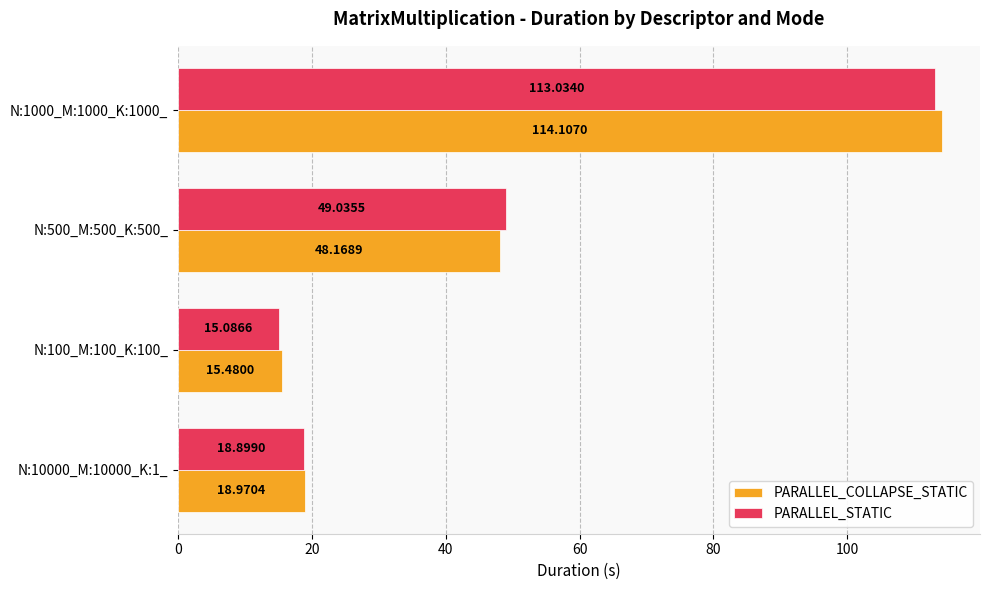

What is the difference between the highest and lowest values at N:100_M:100_K:100_?

0.4